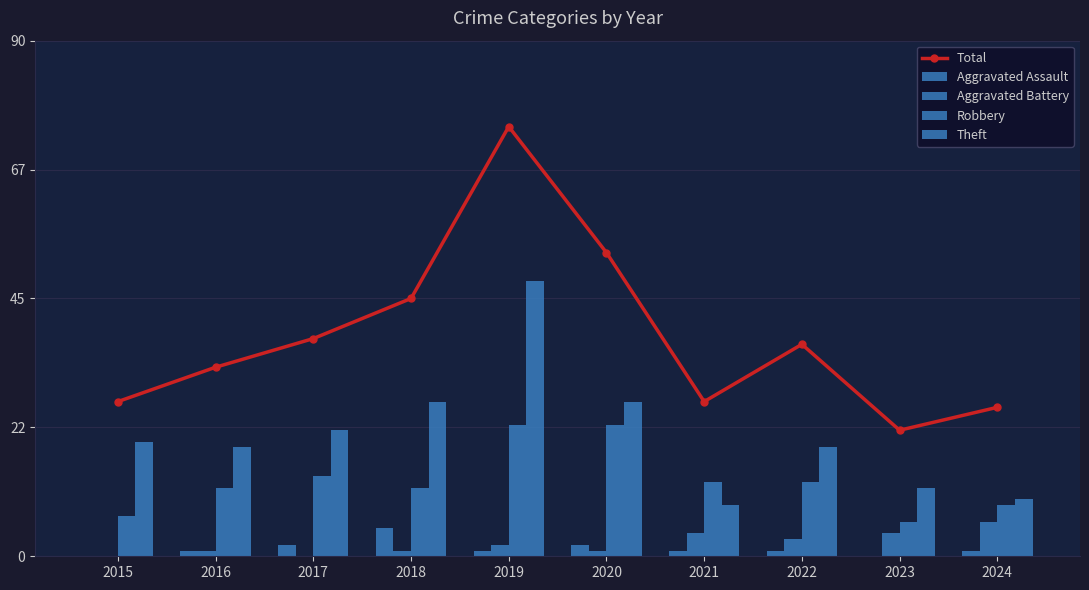

How many data points in Robbery are above 13?

3